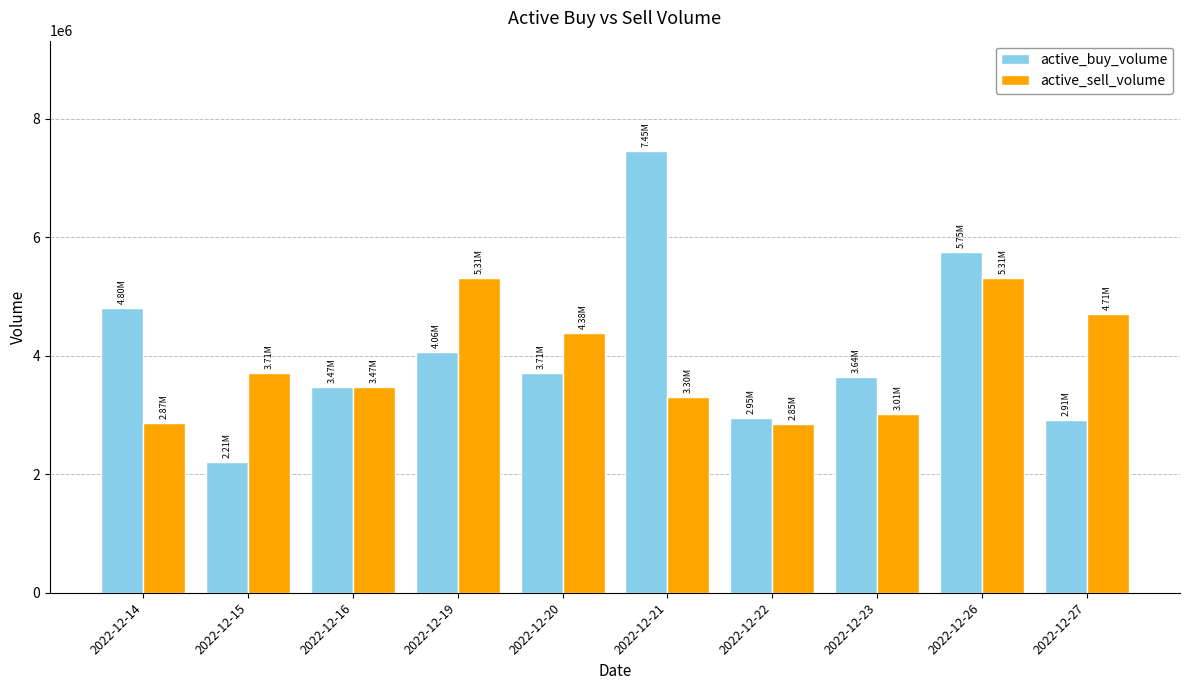

The value of active_buy_volume at 2022-12-16 is 3473494. True or false?

True